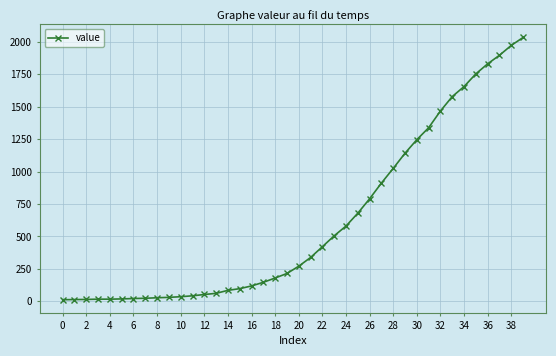

What is the difference between the maximum and minimum values?

2019